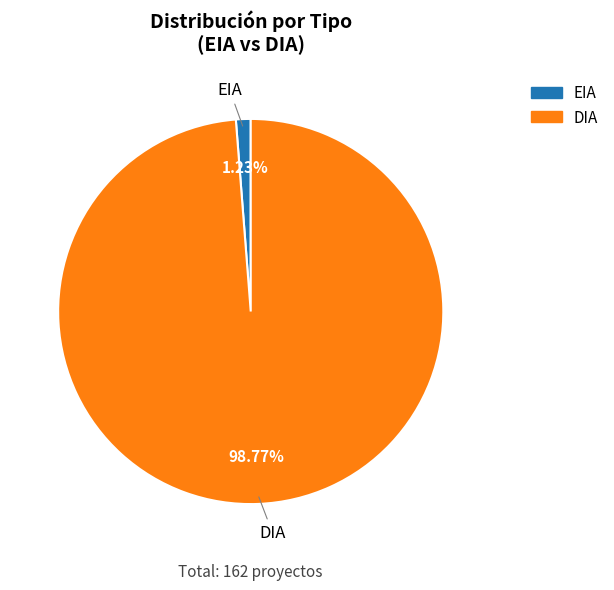

The DIA slice represents 99% of the pie. True or false?

True